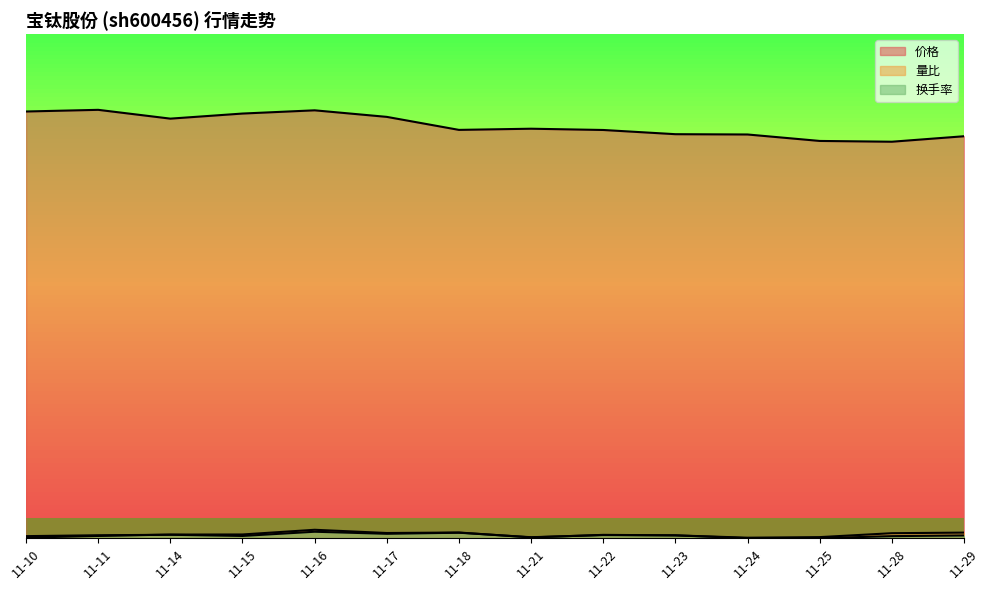

The value of 换手率 at 11-23 is 0.8. True or false?

True